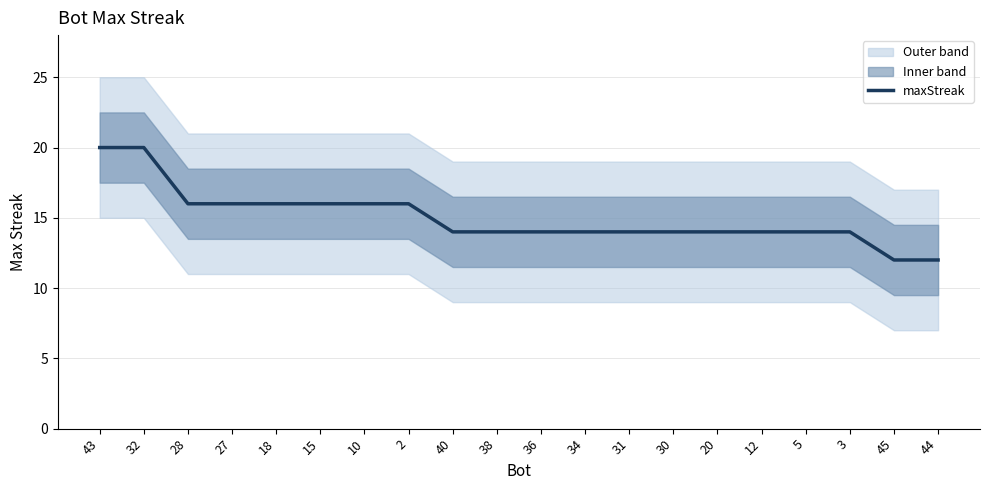

The chart shows a value of 9 at 27. True or false?

False